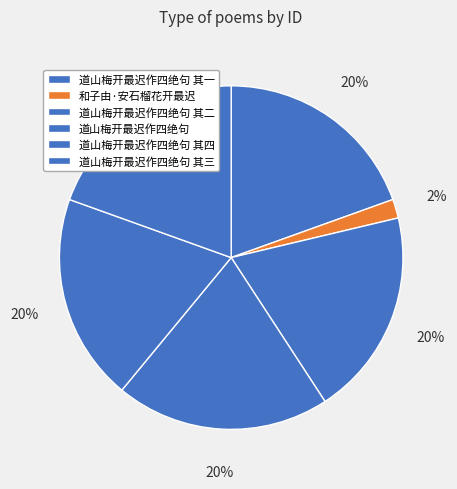

Between 和子由·安石榴花开最迟 and 道山梅开最迟作四绝句 其一, which is larger?

道山梅开最迟作四绝句 其一